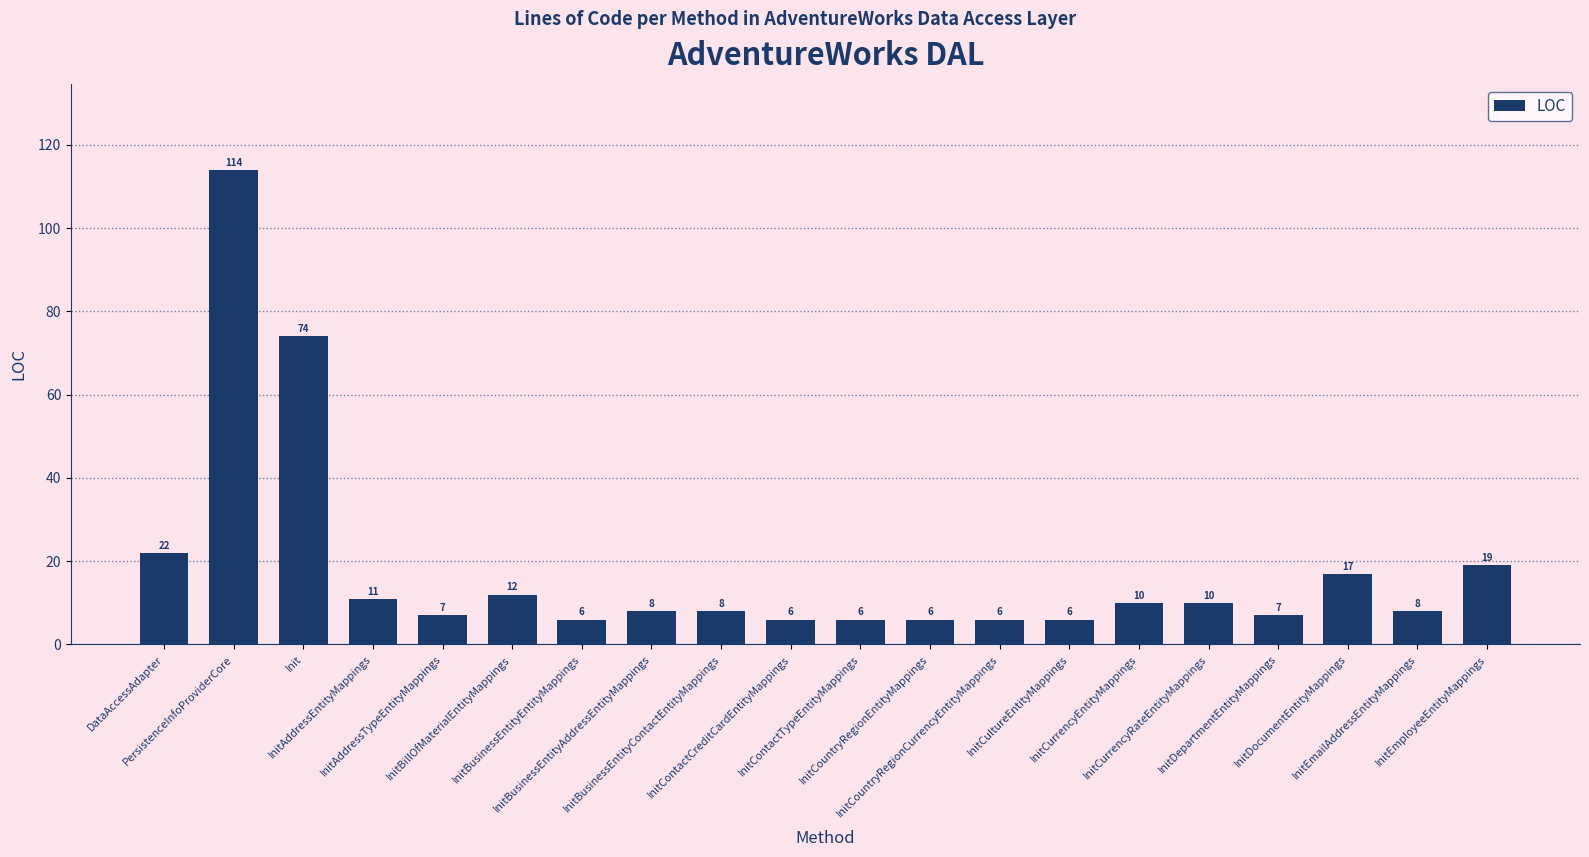

What is the maximum value shown in the chart?

114